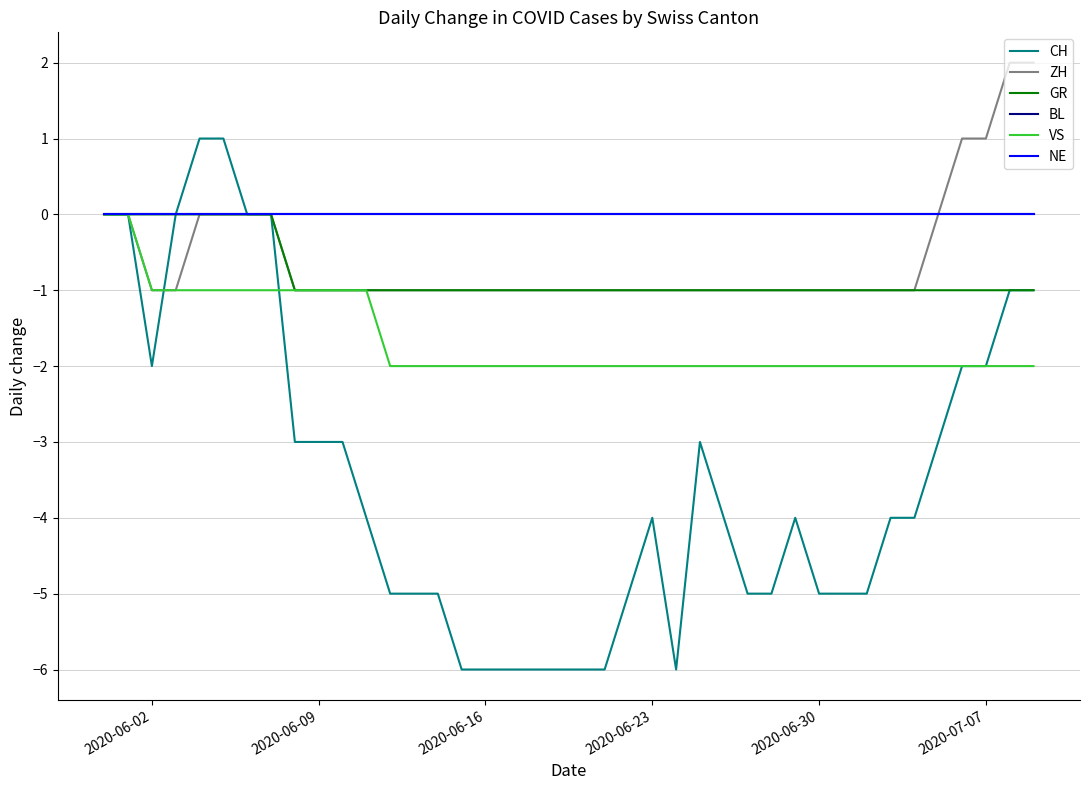

Does the chart display data point markers on the line(s)?

No